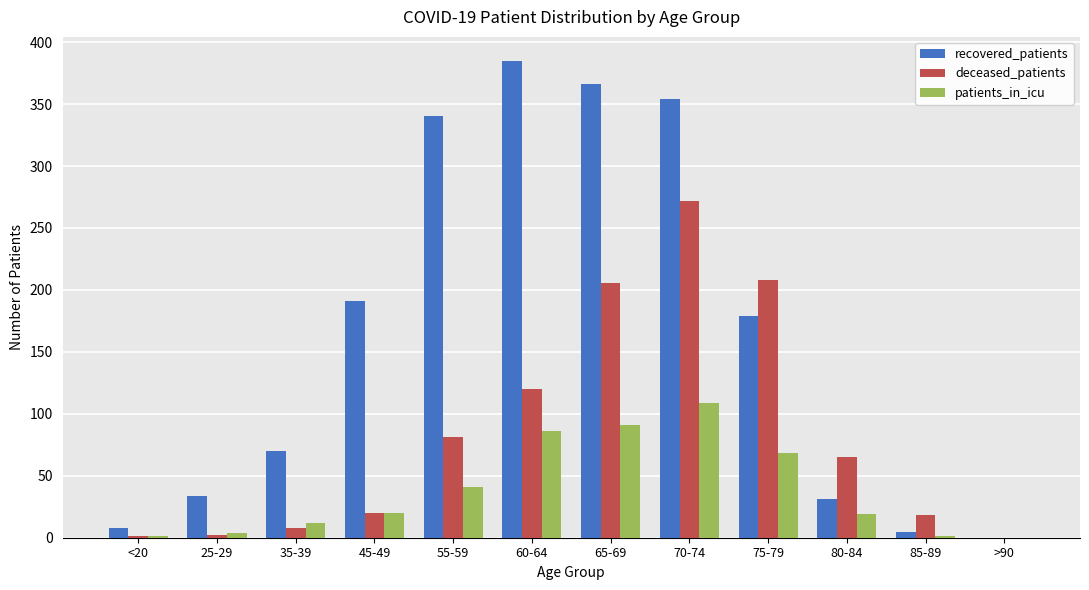

Which label corresponds to the largest value in the chart?

60-64